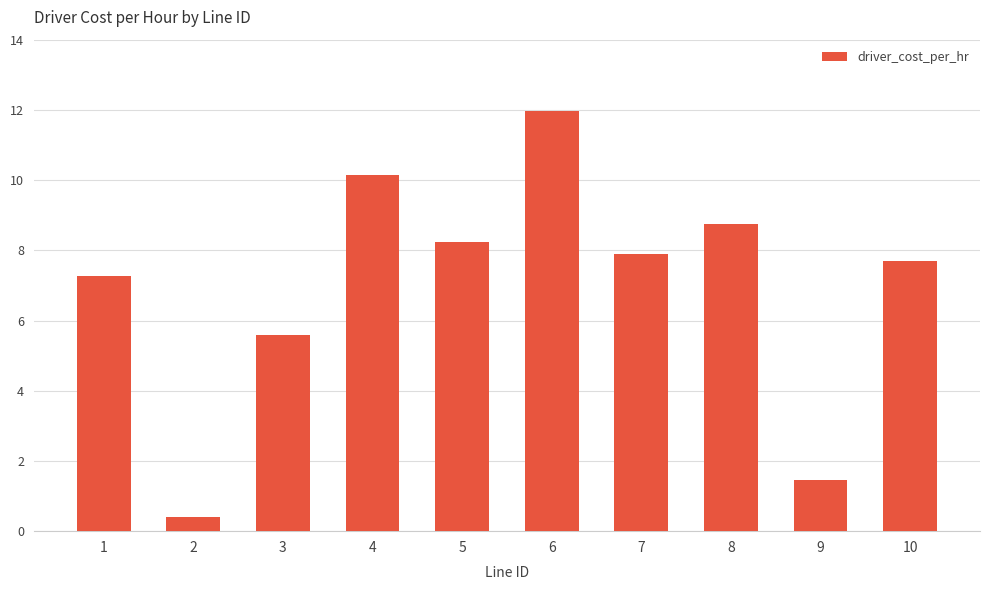

What is the value of the 9th bar from the left?

1.5